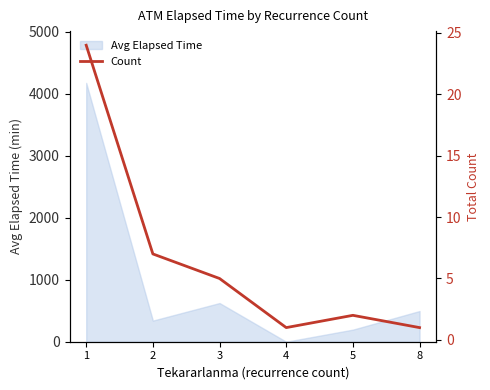

The chart shows a value of 2 at 5. True or false?

True